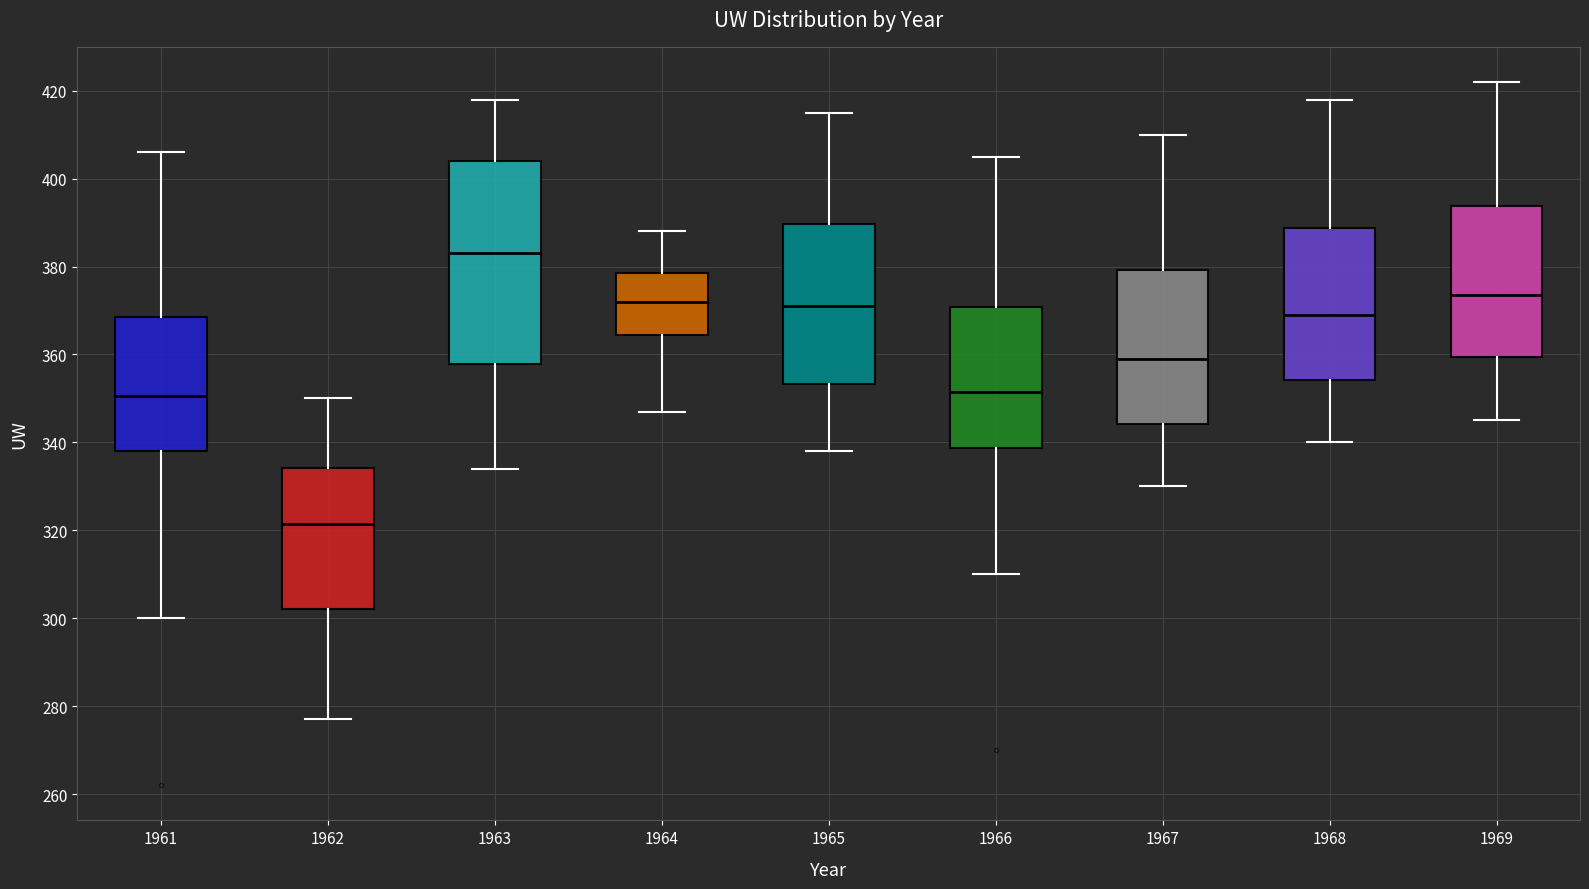

Reading left to right, transcribe this box plot: for each box, give where its median line is, the range the box spans, and where its two whiskers end, as read against the y-axis. The values are not printed on the chart, so give them approximately, as read against the axis.

1961: median 350, box 338 to 368, whiskers 300 to 406
1962: median 322, box 302 to 334, whiskers 278 to 350
1963: median 384, box 358 to 404, whiskers 334 to 418
1964: median 372, box 364 to 378, whiskers 348 to 388
1965: median 372, box 354 to 390, whiskers 338 to 416
1966: median 352, box 338 to 370, whiskers 310 to 406
1967: median 360, box 344 to 380, whiskers 330 to 410
1968: median 370, box 354 to 388, whiskers 340 to 418
1969: median 374, box 360 to 394, whiskers 346 to 422